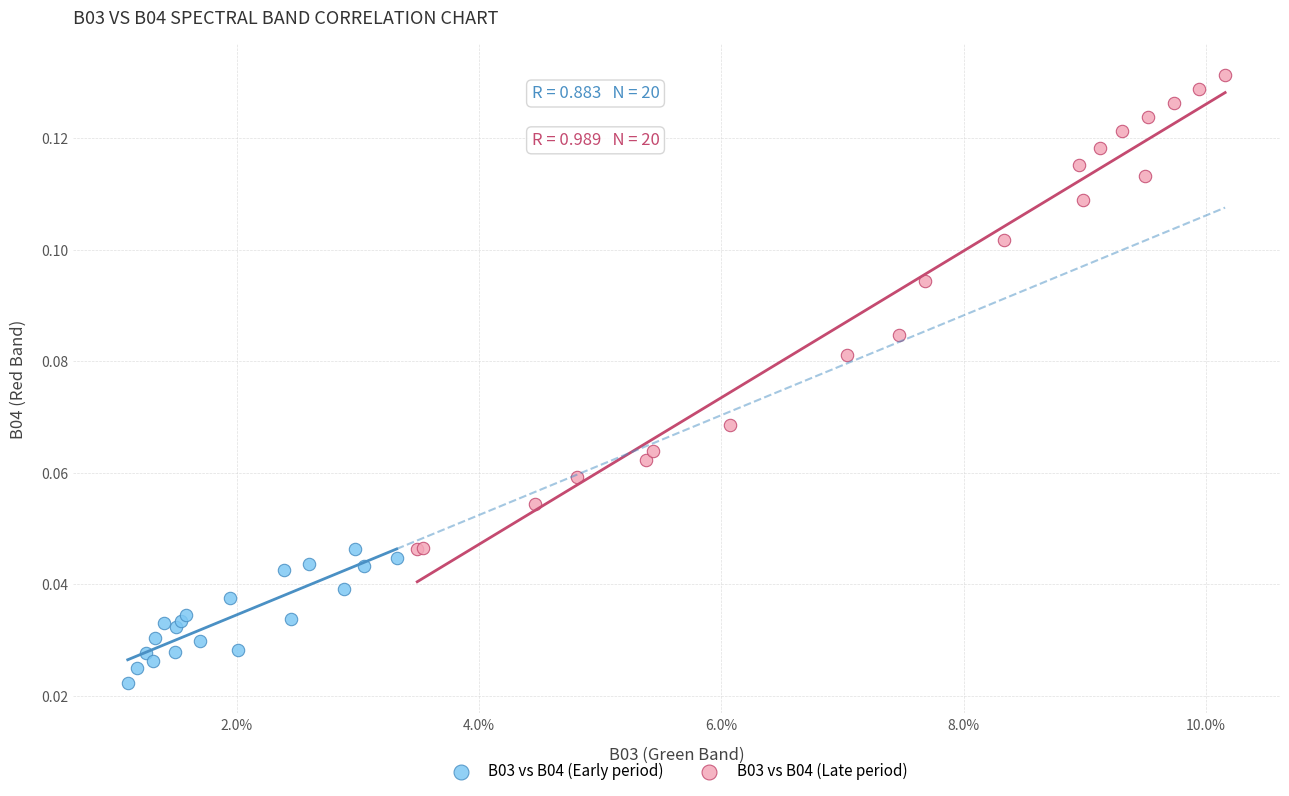

Which series contains the highest Y value?

B03 vs B04 (Late period)